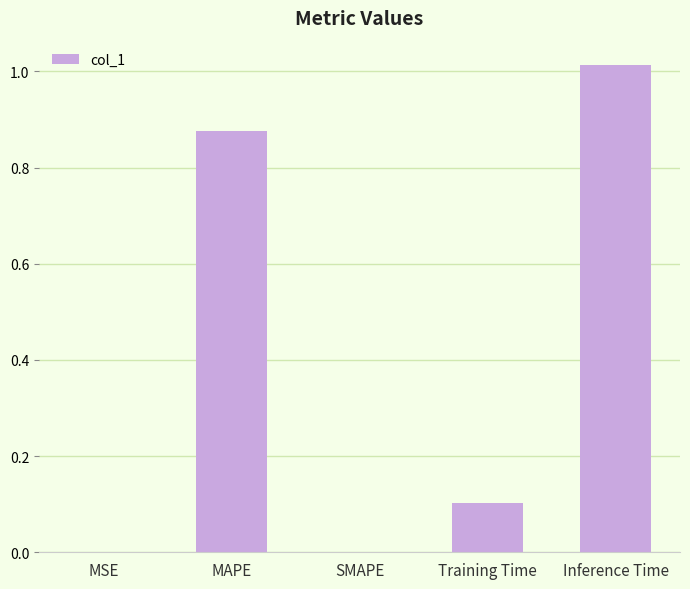

What is the change in value from MSE to MAPE?

+0.9